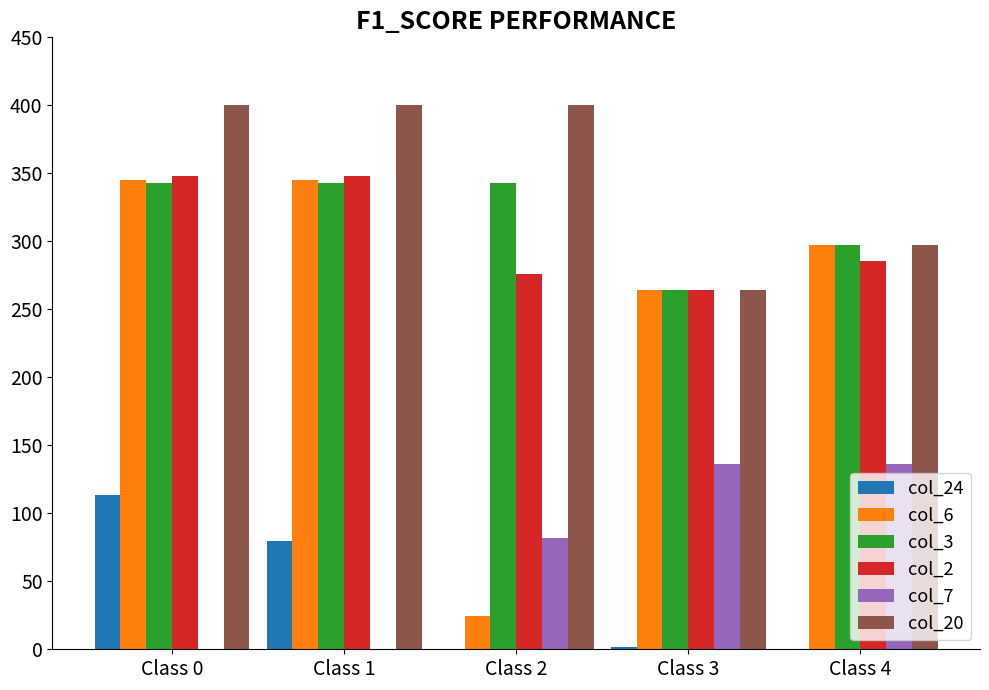

Which series has the widest spread of values?

col_6